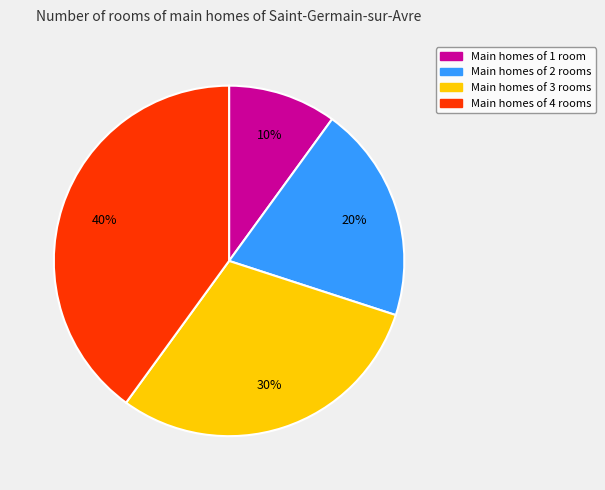

To the nearest percent, what is the difference between the largest and smallest slice percentages?

30%